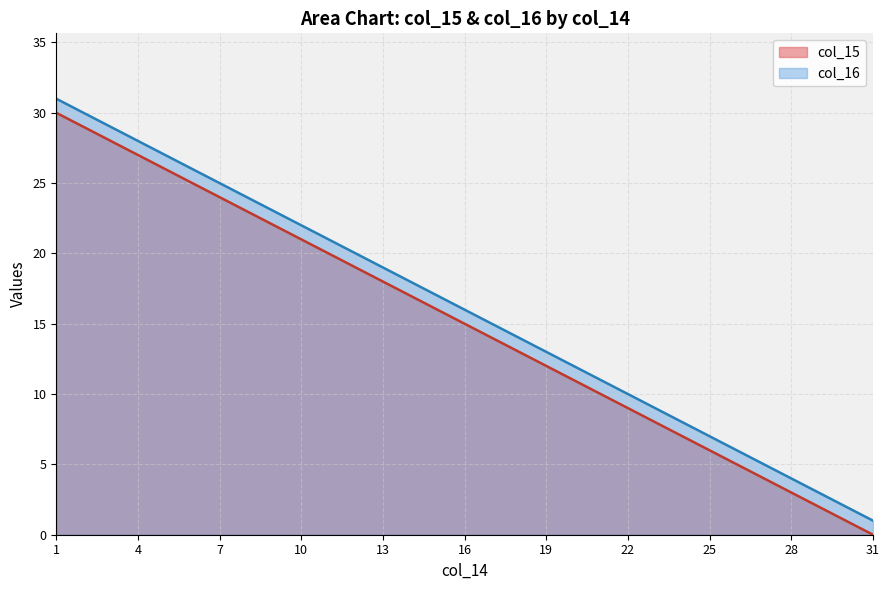

What is the total value across all series at 9?

45